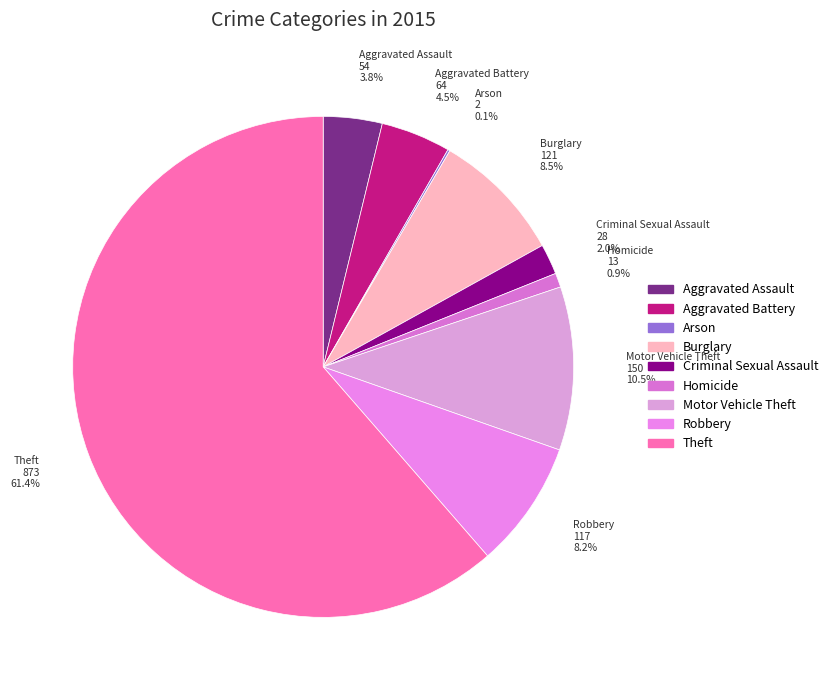

What portion of the pie excludes Aggravated Battery?

95.5%